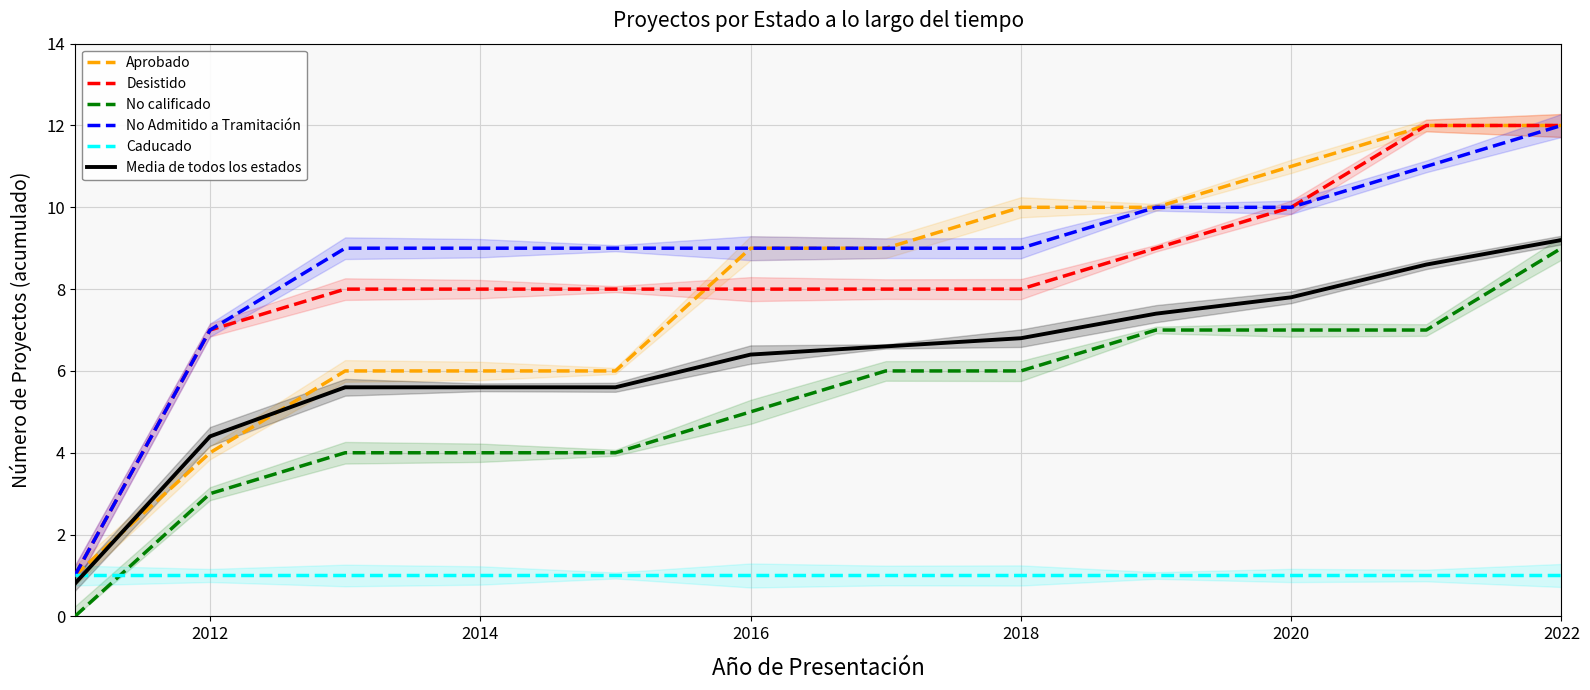

True or false: Caducado and Desistido cross at least once.

False